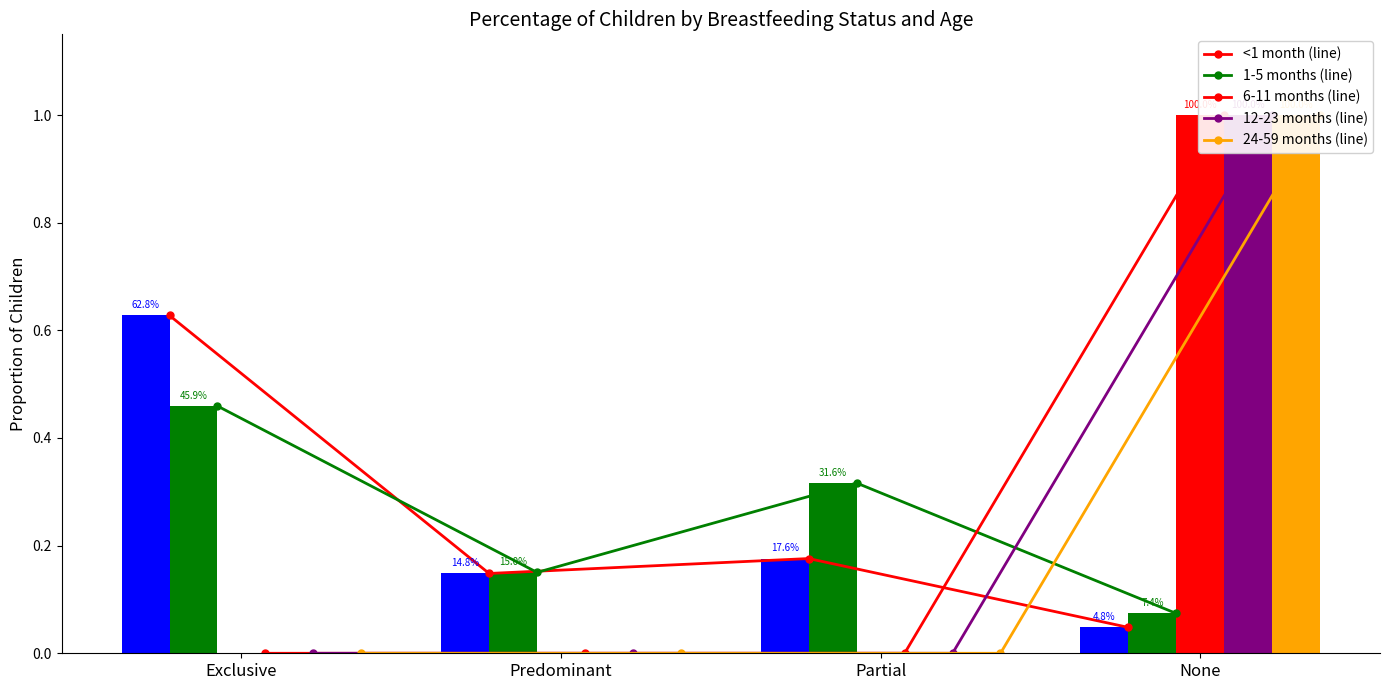

Which series has the largest total across all categories?

<1 month